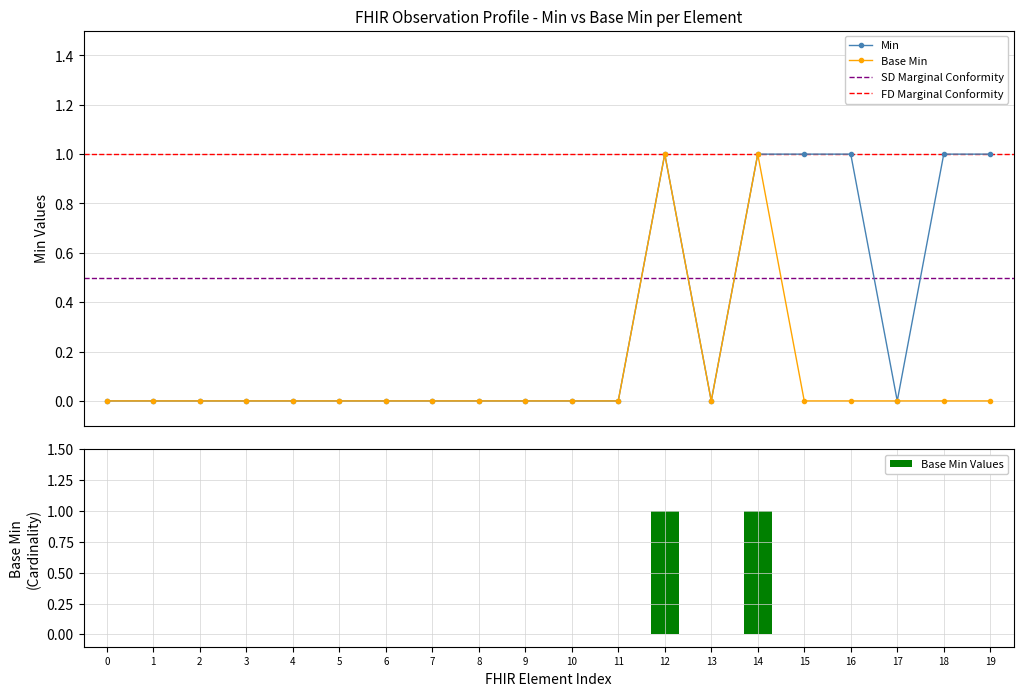

Between 4 and 17, which series saw the biggest shift?

Min